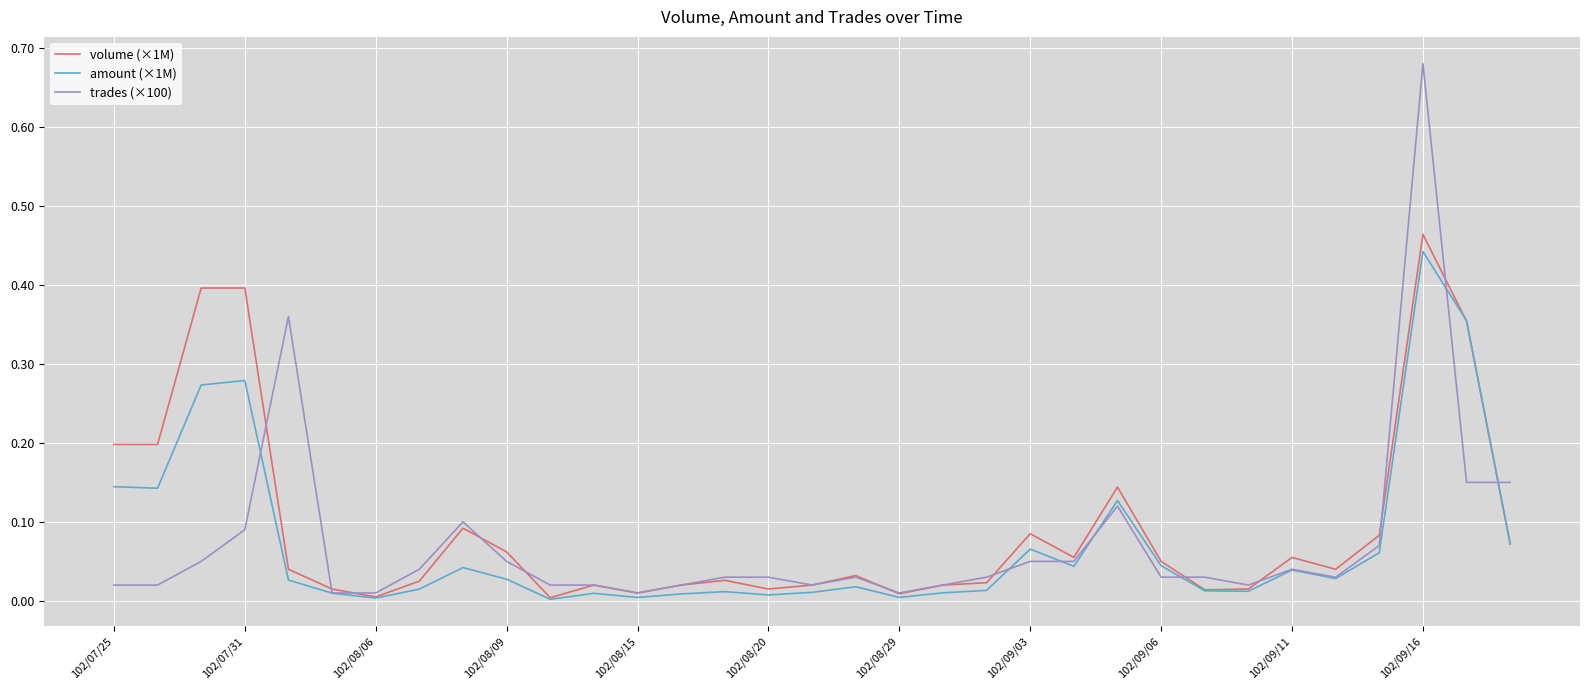

Which series has the widest spread of values?

trades (×100)